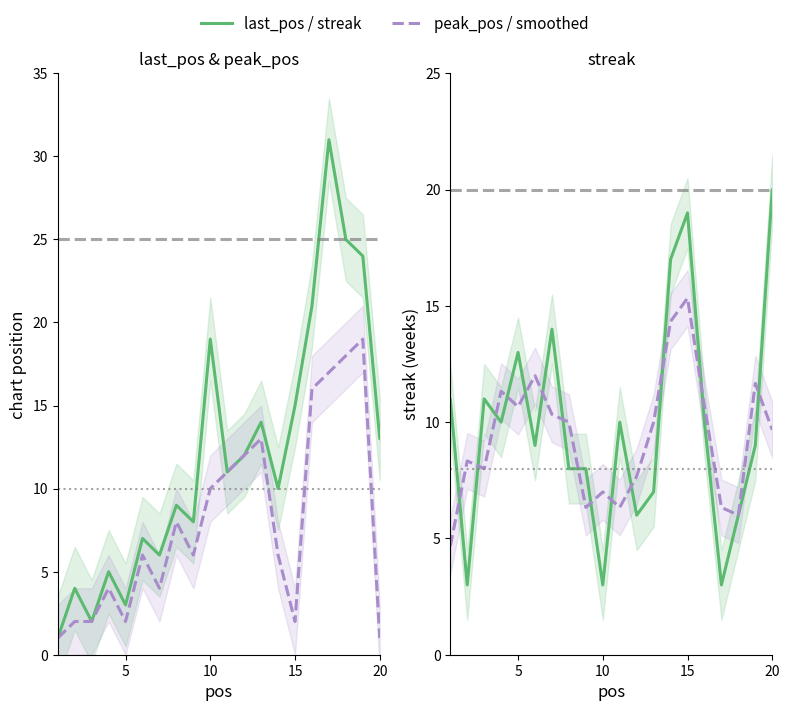

What is the maximum value shown in the chart?

31.0